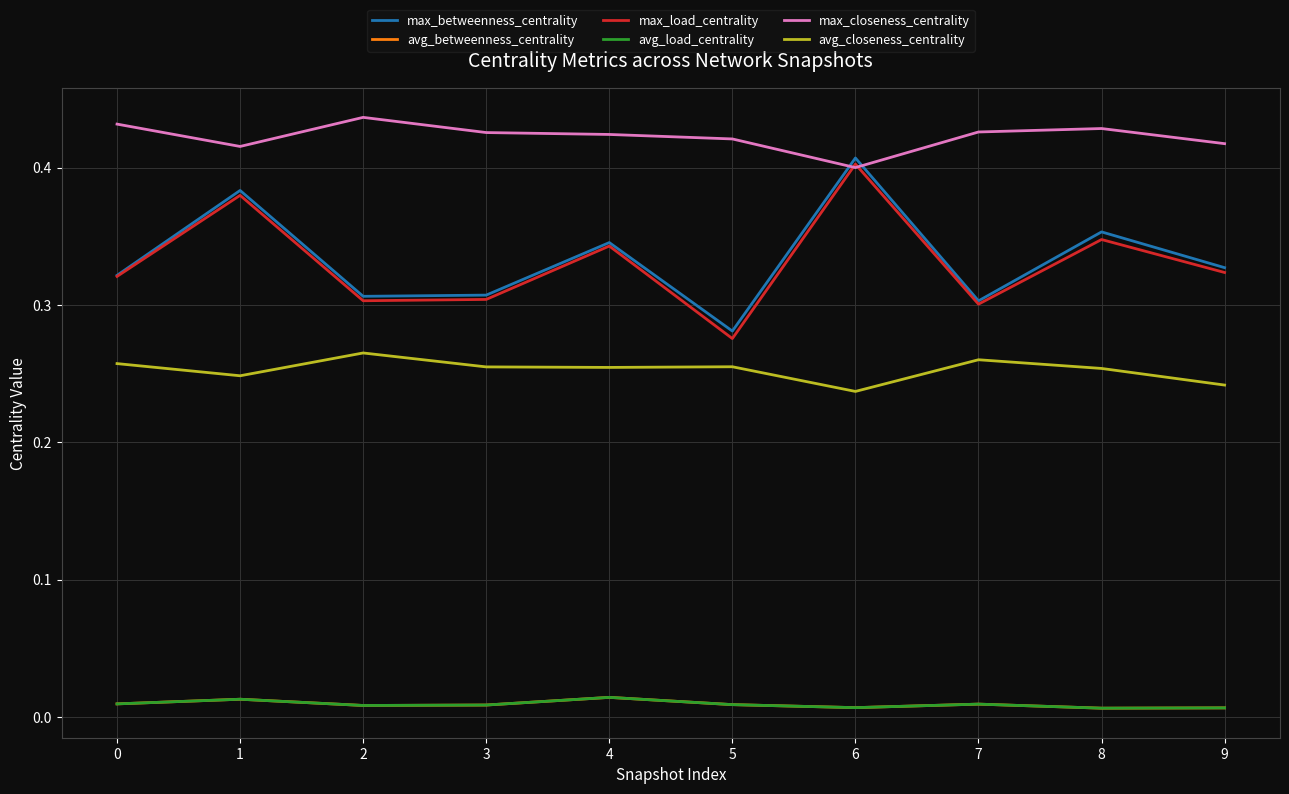

True or false: avg_load_centrality and max_closeness_centrality cross at least once.

False